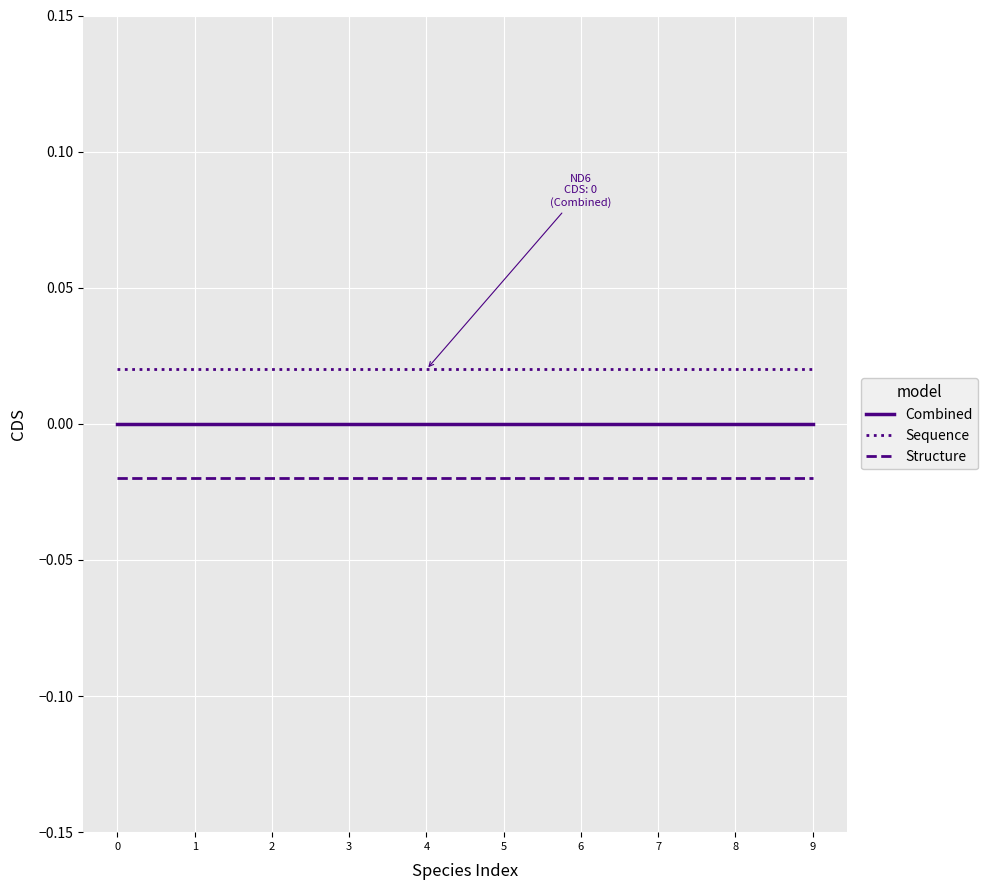

Rank the series by their maximum value, from highest to lowest.

Sequence, Combined, Structure